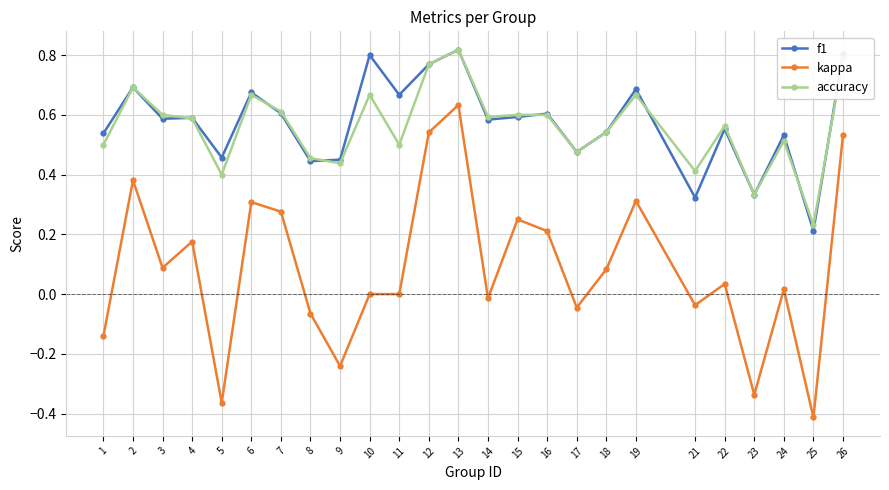

How many series are shown in this chart?

3